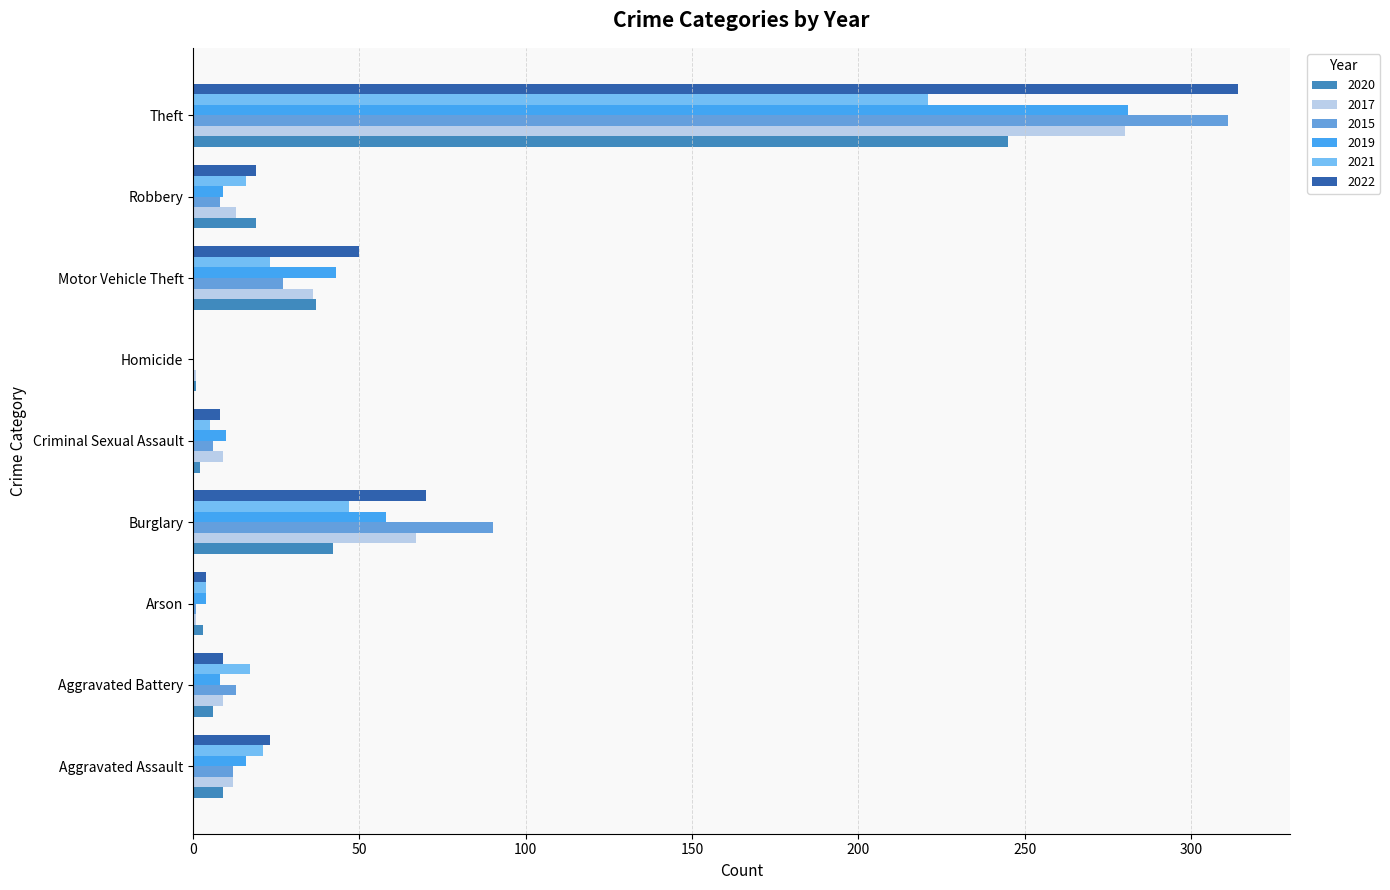

Is it true that 2017 equals 280 at Theft?

True